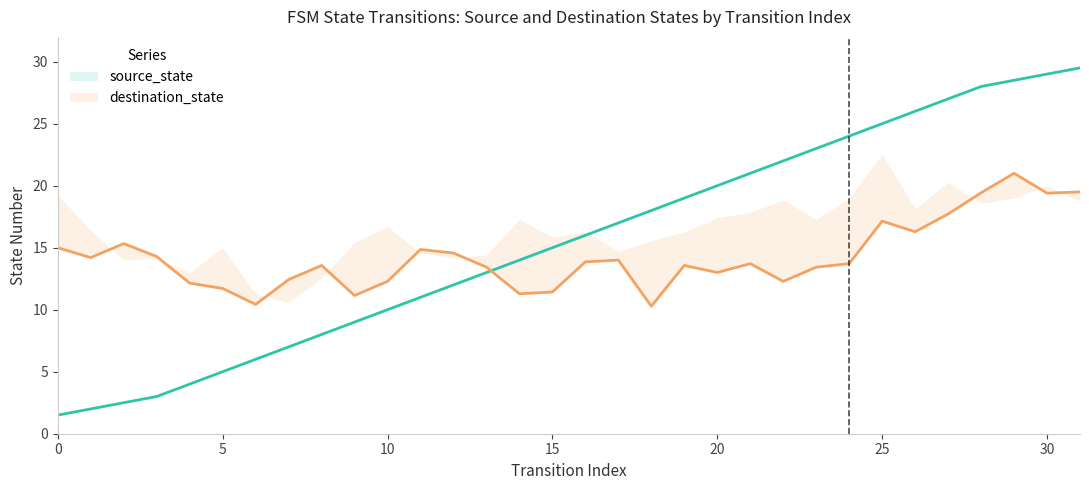

What is the spread (max minus min) of values at 26?

9.7